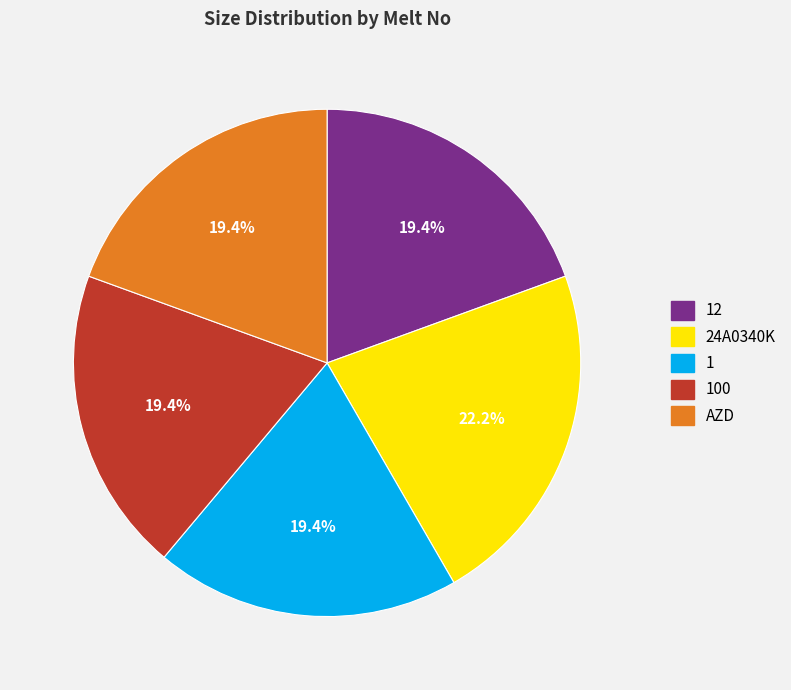

To the nearest percent, what is the difference between the largest and smallest slice percentages?

3%